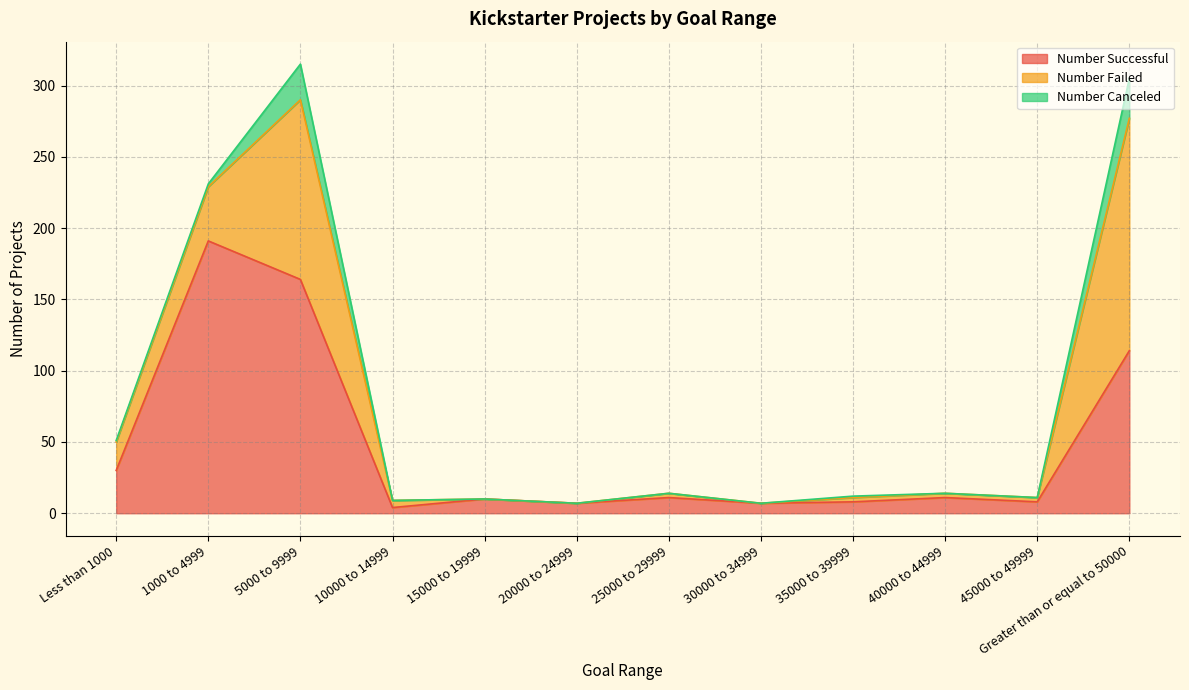

True or false: Number Canceled has more than 0 points higher than both neighbors.

True